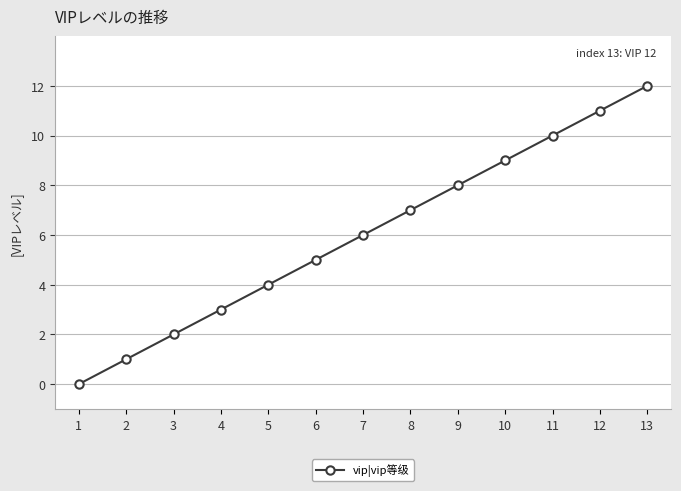

What is the sum of the values at 4 and 13?

15